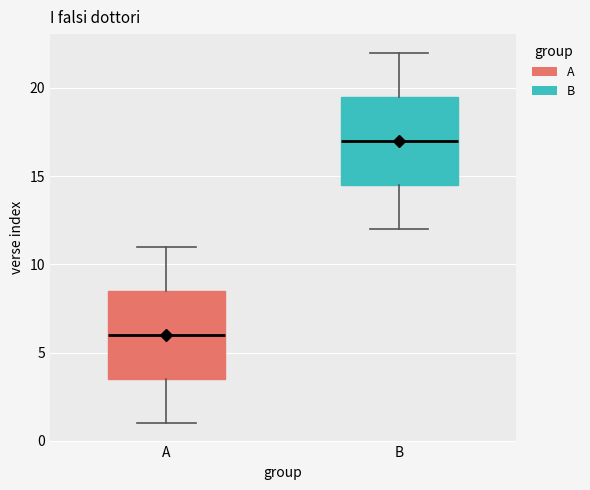

Reading left to right, read every box against the y-axis: the position of its median line, the range the box covers, and the ends of its whiskers. The values are not printed on the chart, so give them approximately, as read against the axis.

A: median 6.0, box 3.5 to 8.5, whiskers 1.0 to 11.0
B: median 17.0, box 14.5 to 19.5, whiskers 12.0 to 22.0